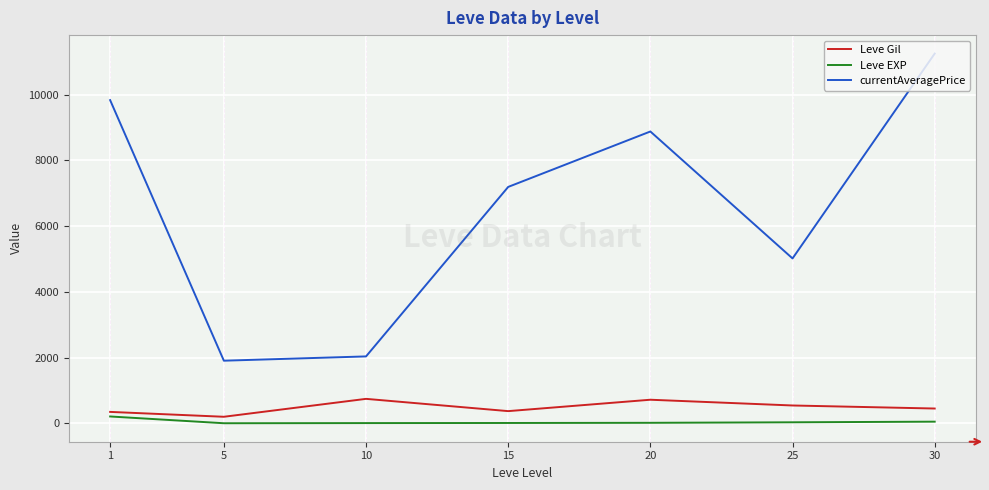

At which category does currentAveragePrice reach its first local valley?

5